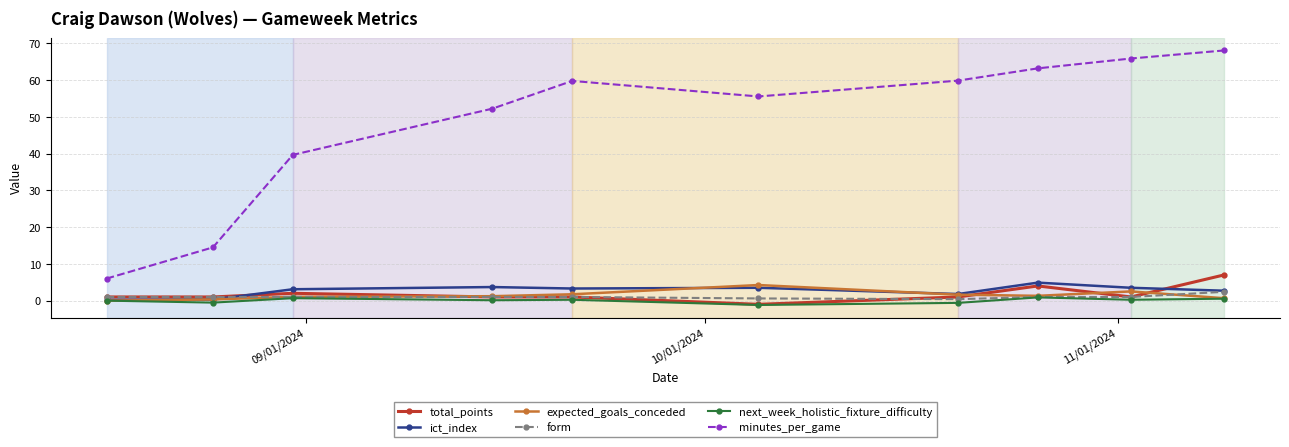

Rank the series by their maximum value, from lowest to highest.

next_week_holistic_fixture_difficulty, form, expected_goals_conceded, ict_index, total_points, minutes_per_game